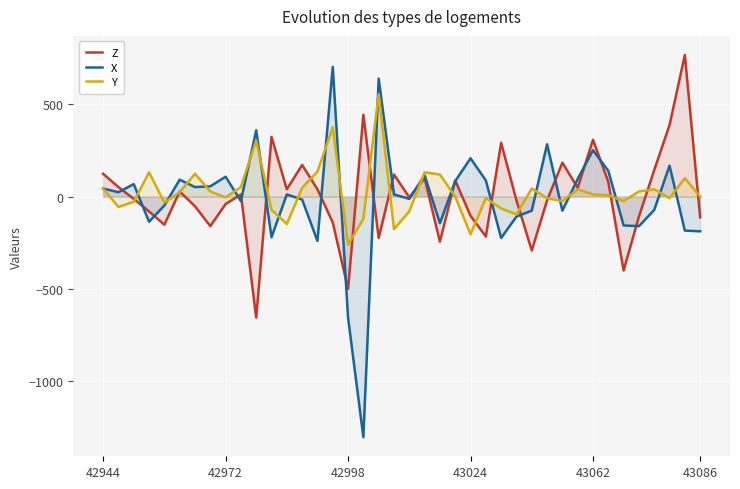

Is it true that Y equals -478 at 43086?

False